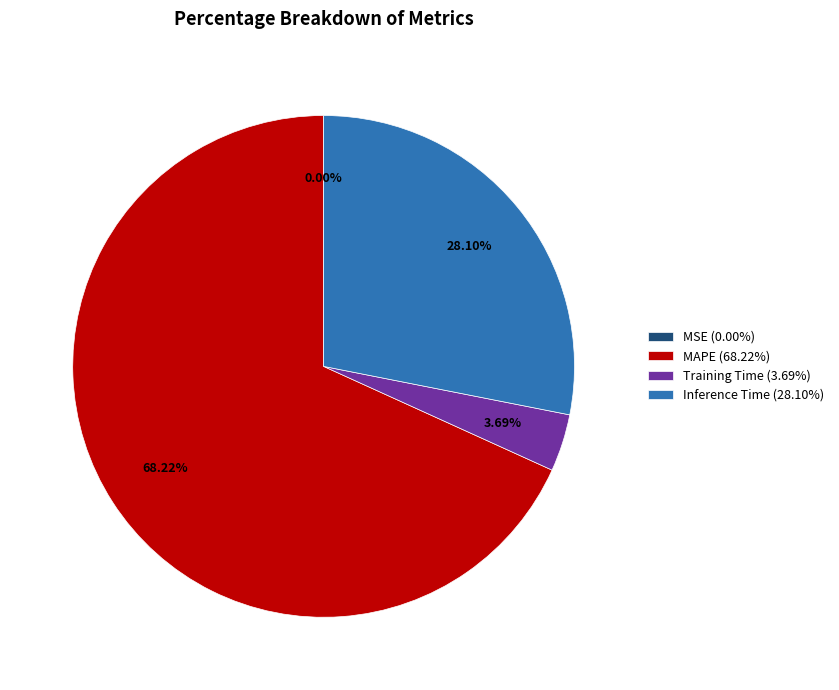

To the nearest percent, what is the difference between the largest and smallest slice percentages?

68%